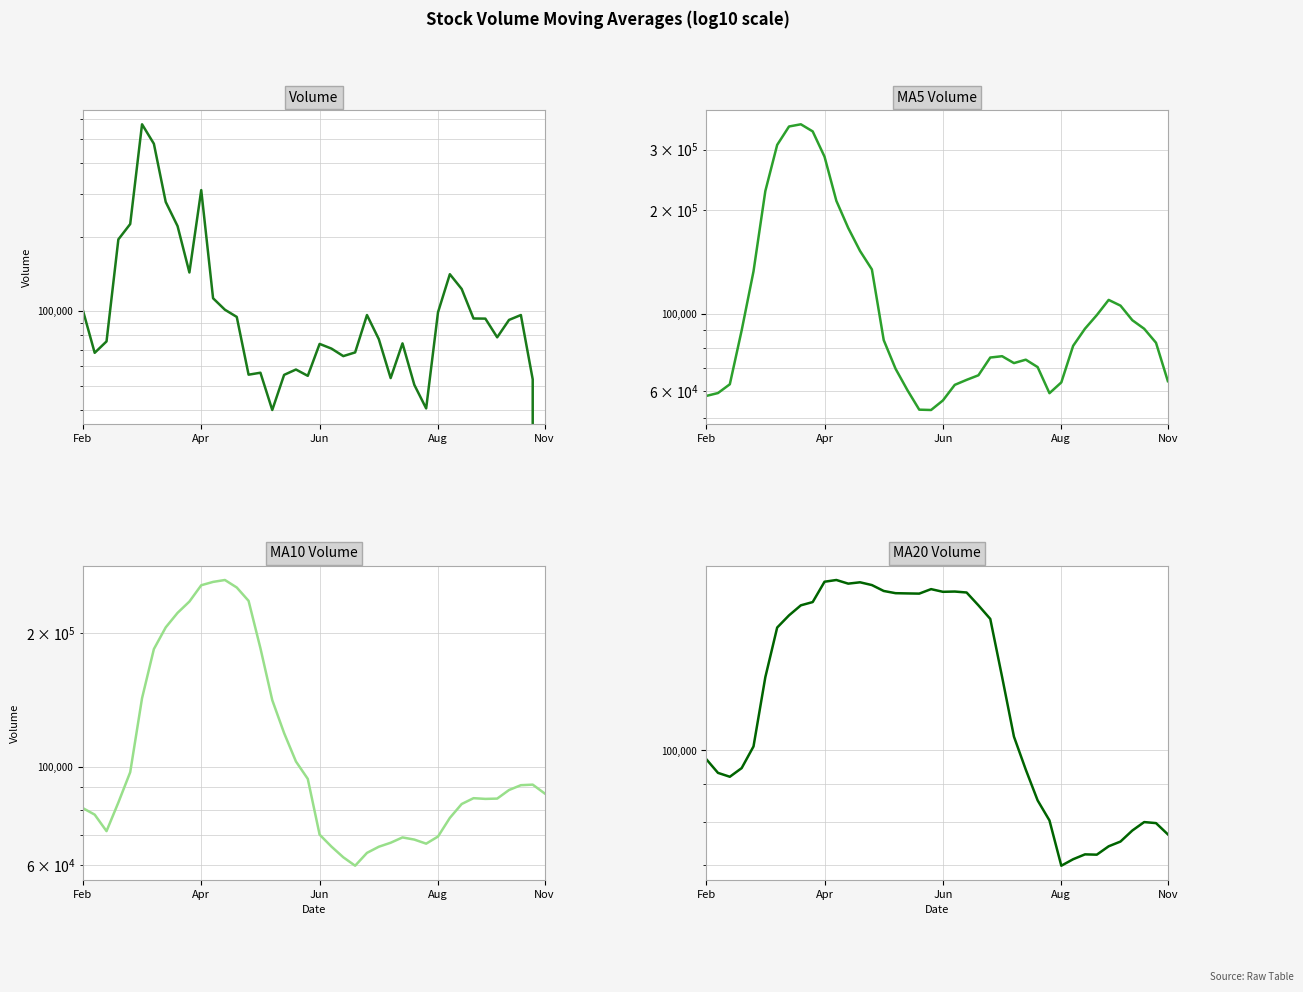

What is the difference between the maximum and minimum values in the volume series?

572924.2